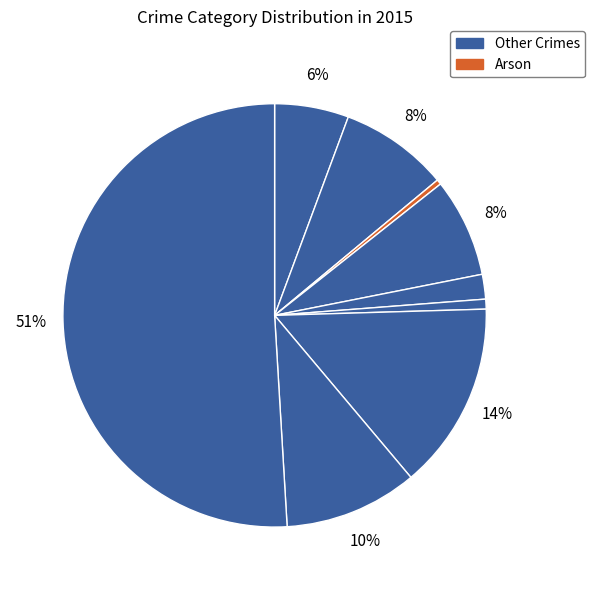

How many slices are in this pie chart?

9